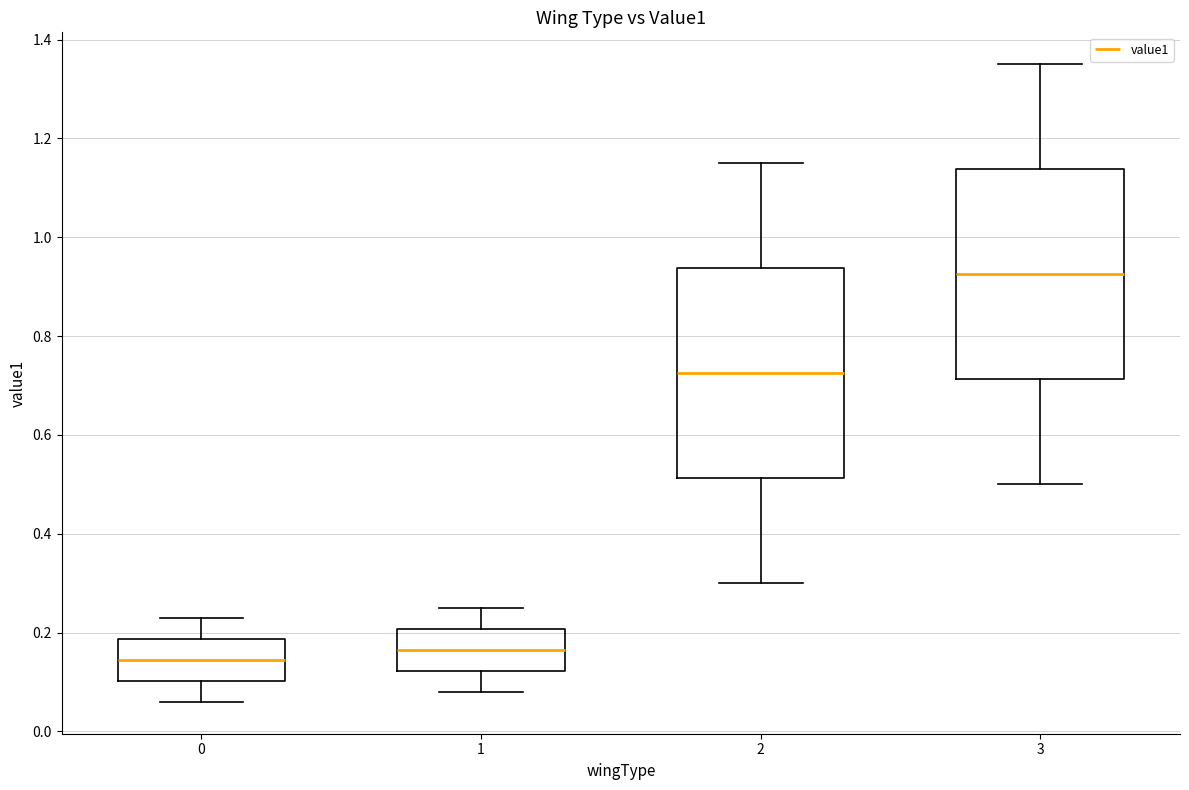

Reading left to right, read every box against the y-axis: the position of its median line, the range the box covers, and the ends of its whiskers. The values are not printed on the chart, so give them approximately, as read against the axis.

0: median 0.14, box 0.10 to 0.18, whiskers 0.06 to 0.24
1: median 0.16, box 0.12 to 0.20, whiskers 0.08 to 0.26
2: median 0.72, box 0.52 to 0.94, whiskers 0.30 to 1.16
3: median 0.92, box 0.72 to 1.14, whiskers 0.50 to 1.36